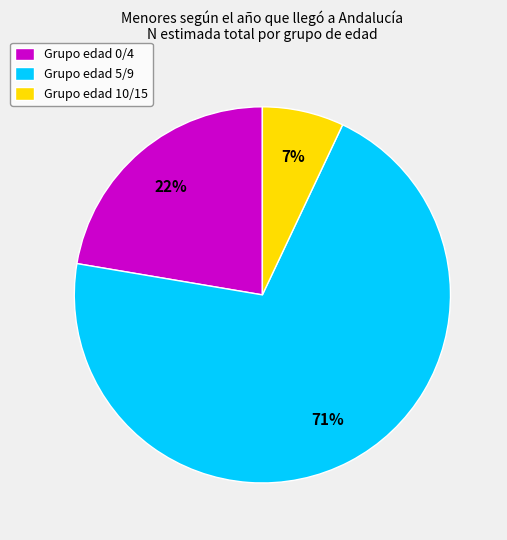

Does Grupo edad 5/9 represent more than half of the total?

Yes